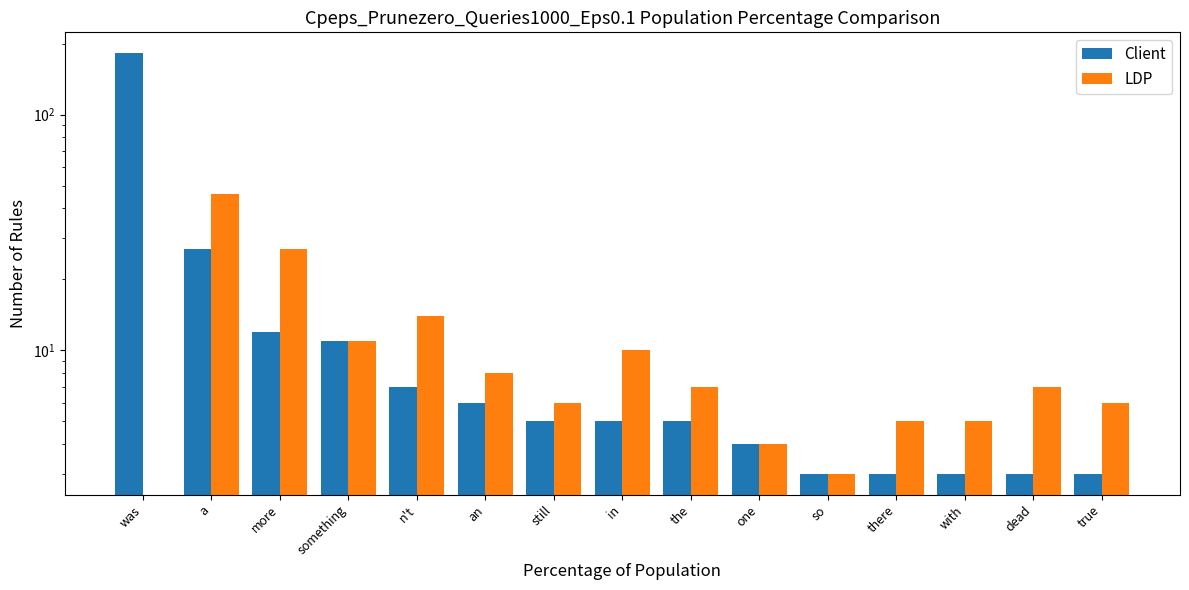

Which series has the largest total across all categories?

Client